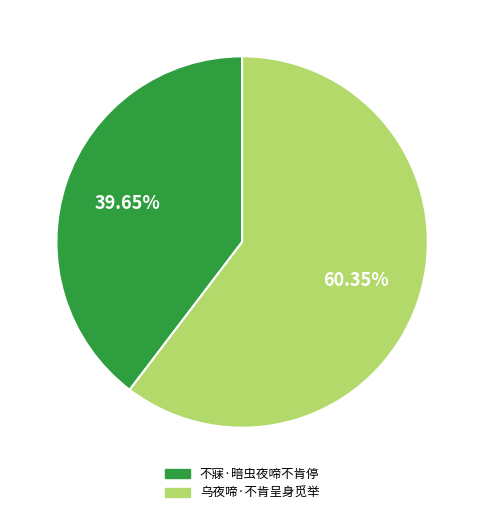

The 不寐·暗虫夜啼不肯停 slice represents 40% of the pie. True or false?

True